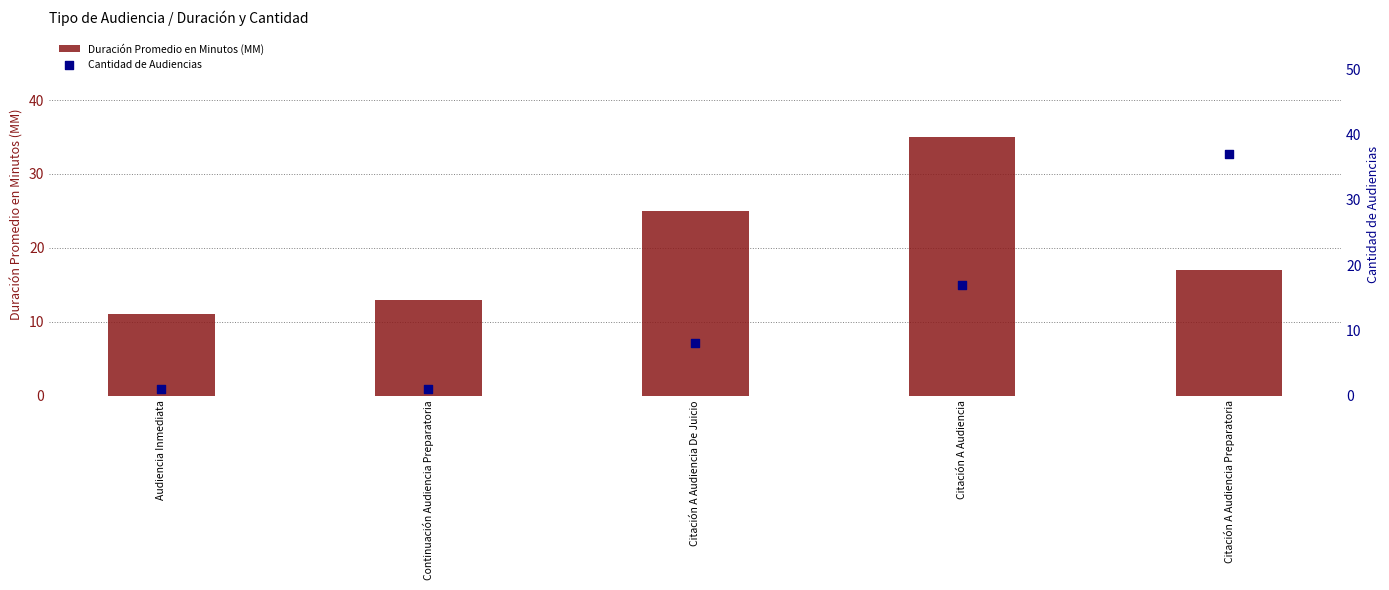

Which series contains the highest Y value?

Cantidad de Audiencias